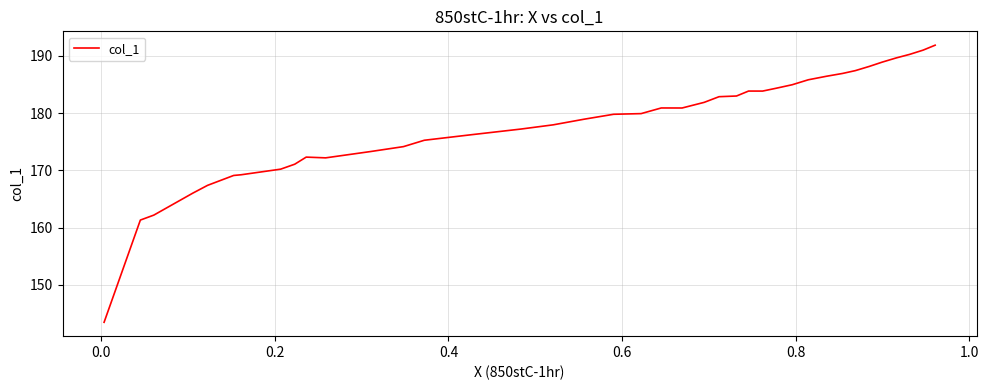

Count the number of data series in this chart.

1